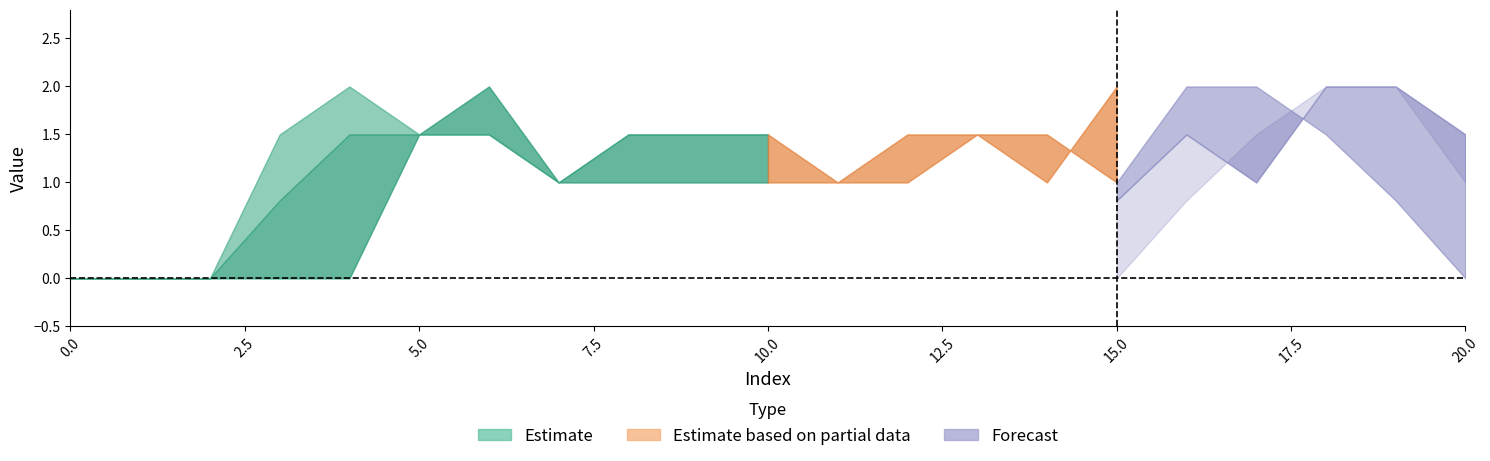

Does the chart display data point markers on the line(s)?

No